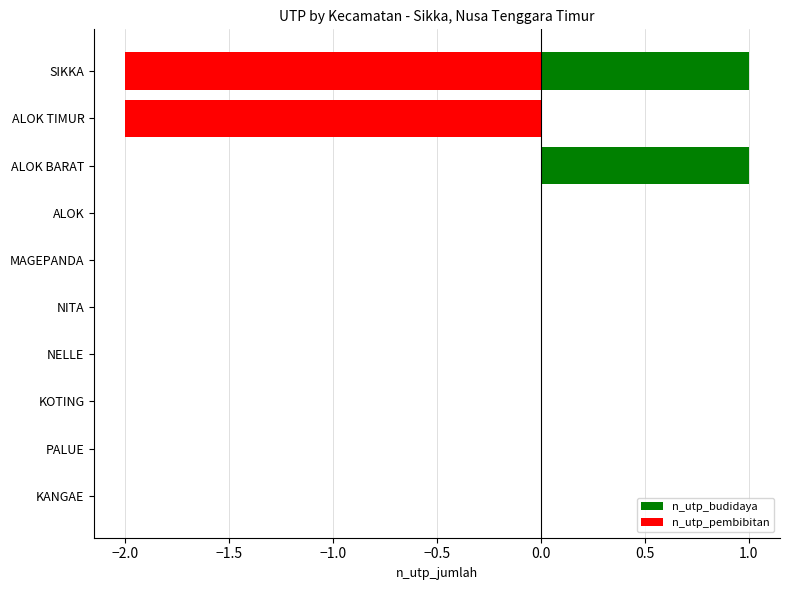

Rank the series by their maximum value, from lowest to highest.

n_utp_pembibitan, n_utp_budidaya